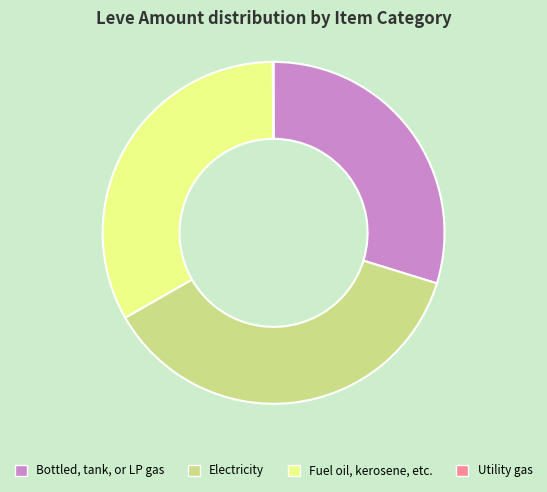

Does Bottled, tank, or LP gas account for over 50% of the chart?

No